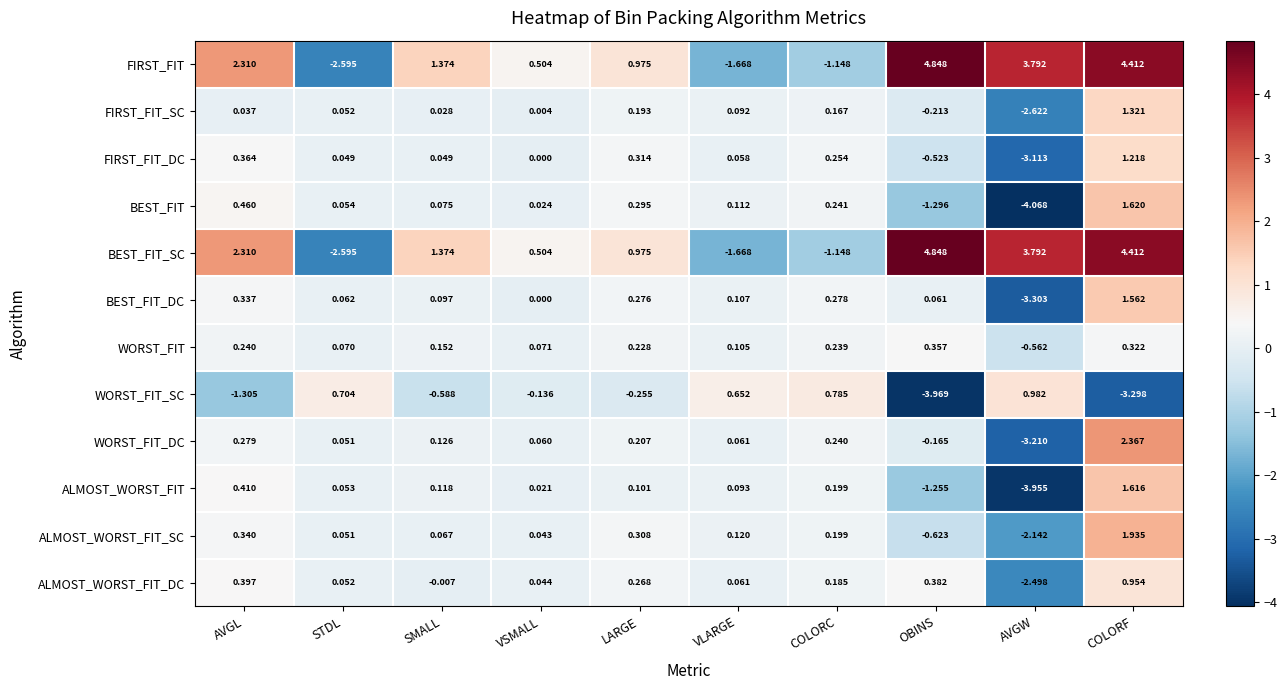

Rank the categories by BEST_FIT_SC value from highest to lowest.

OBINS, COLORF, AVGW, AVGL, SMALL, LARGE, VSMALL, COLORC, VLARGE, STDL